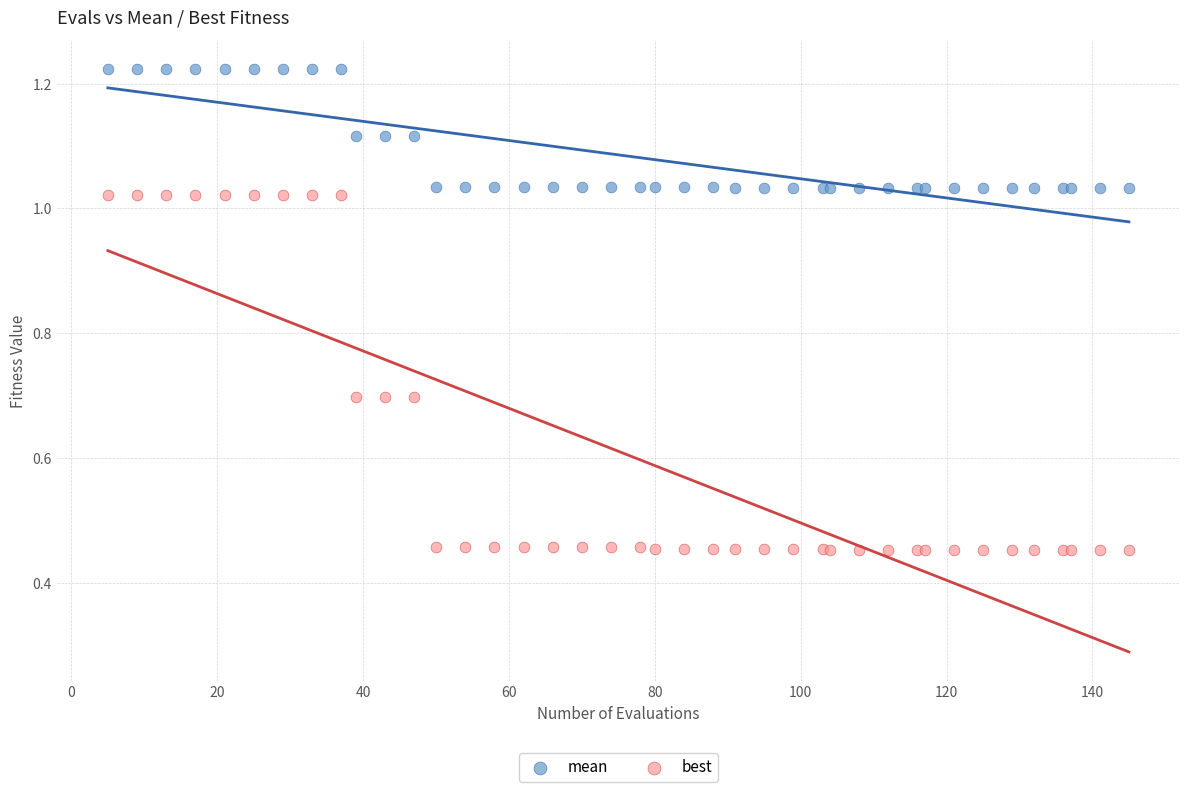

Which series has the widest spread of Y values?

best